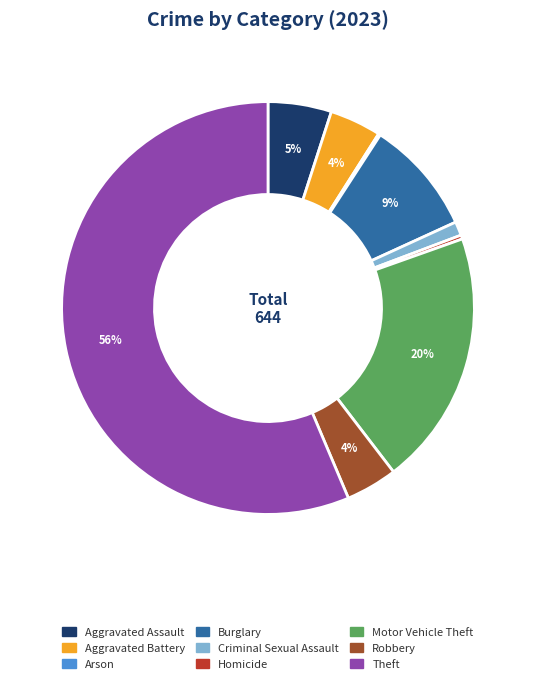

Which slice is the largest?

Theft